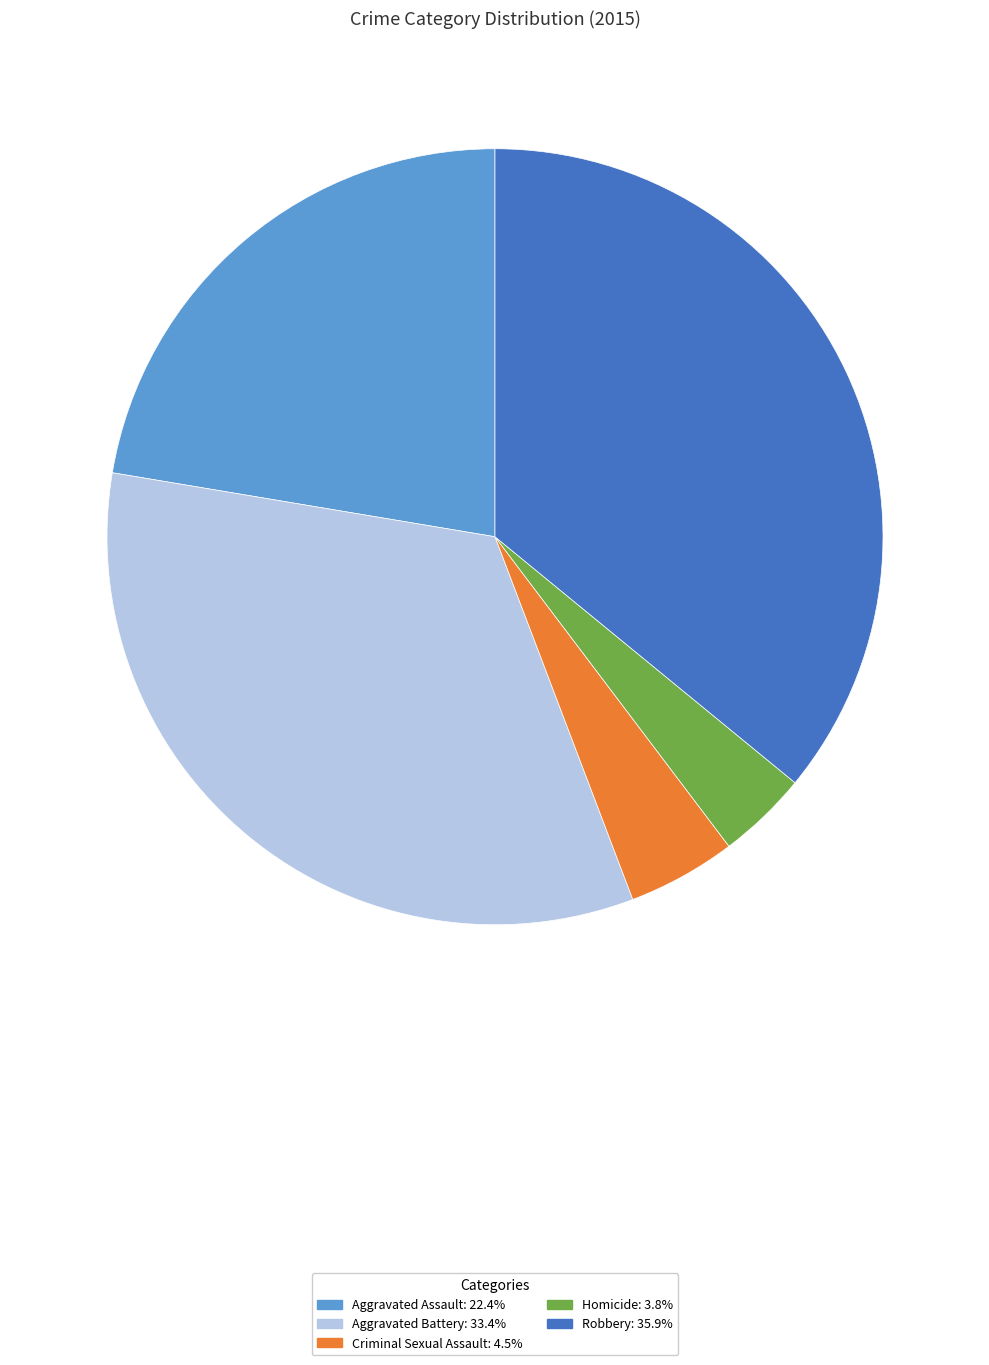

How many segments does this pie chart have?

5